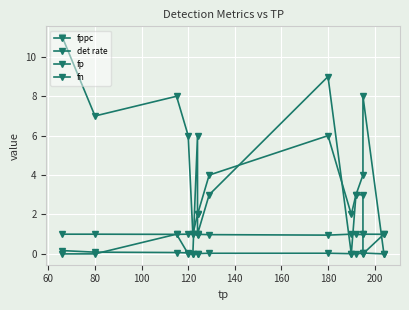

Which series has the largest range (max minus min)?

fp